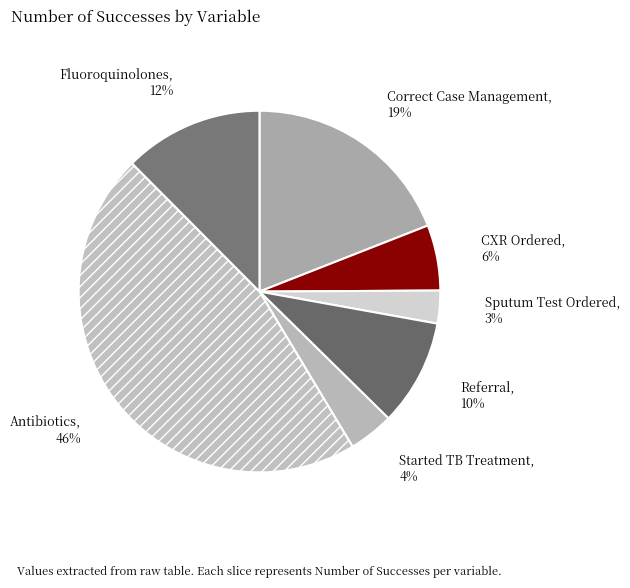

What percentage is the Fluoroquinolones slice, to the nearest percent?

12%